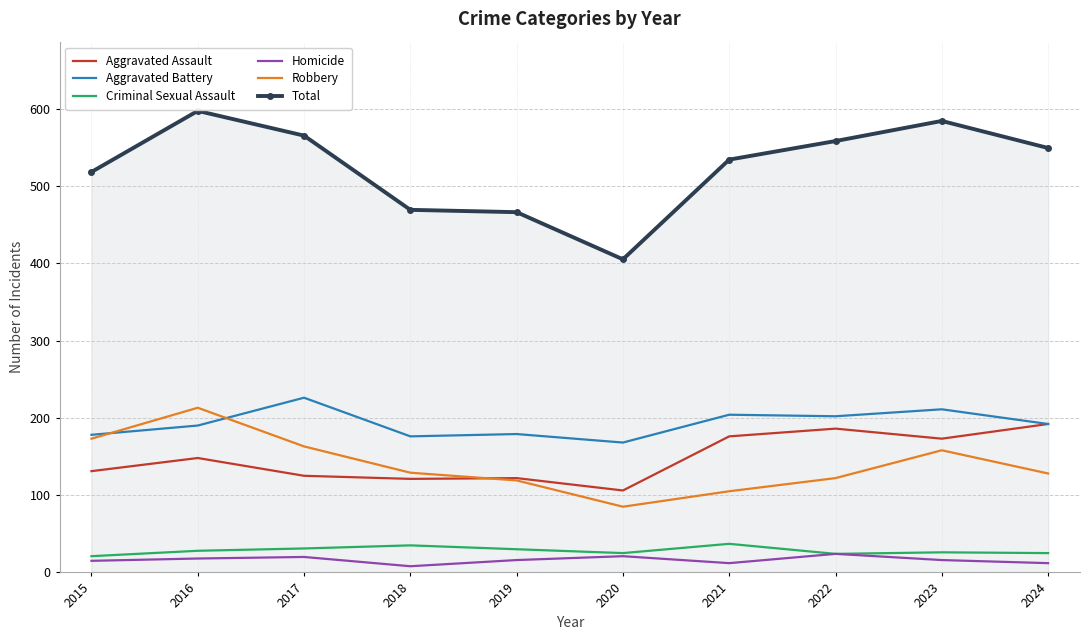

Is the value of Criminal Sexual Assault at 2018 greater than the value of Aggravated Assault at 2022?

No